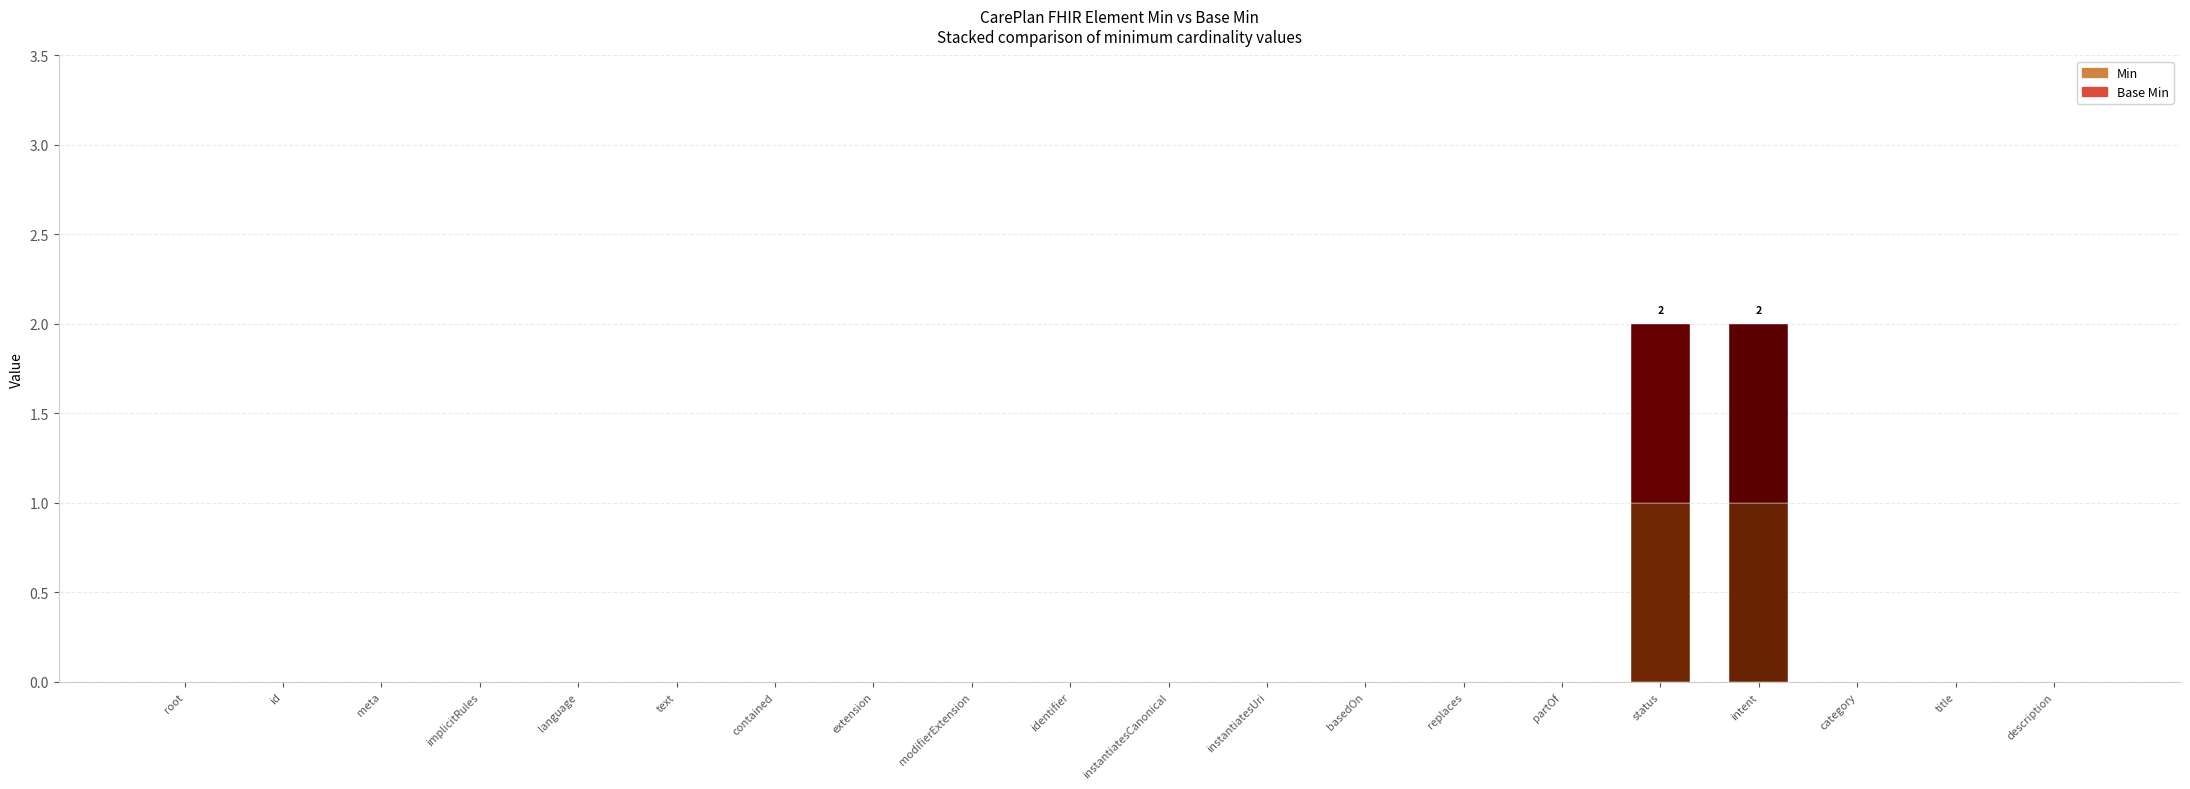

Which has a higher value, CarePlan.intent or CarePlan.contained?

CarePlan.intent